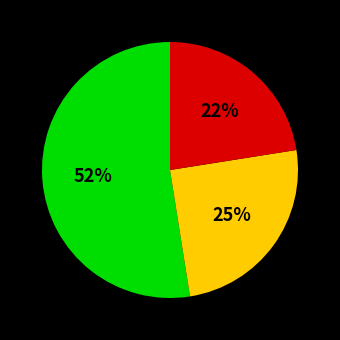

To the nearest percent, what percentage of the pie is living_rooms?

25%